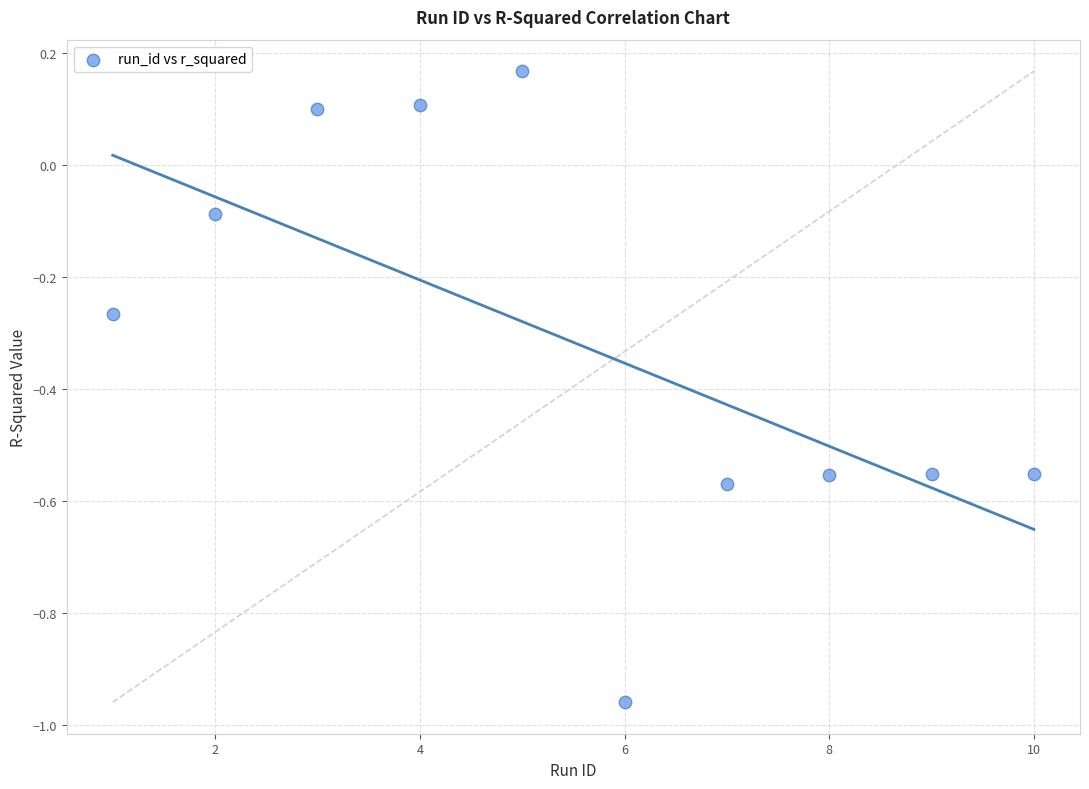

What is the range of Y values (max minus min)?

1.1